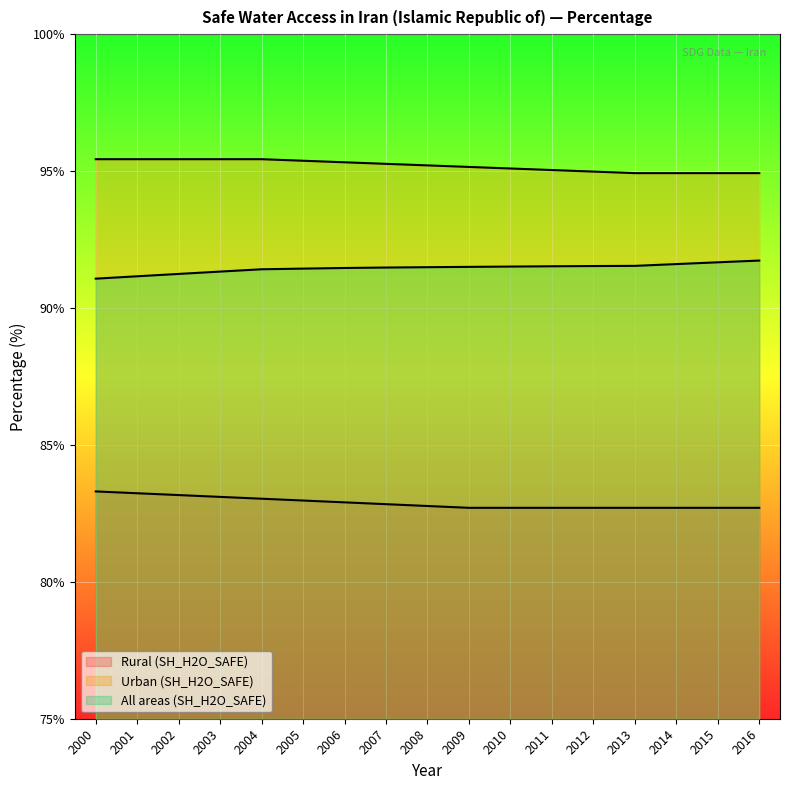

Between 2013 and 2007, which is larger?

2007